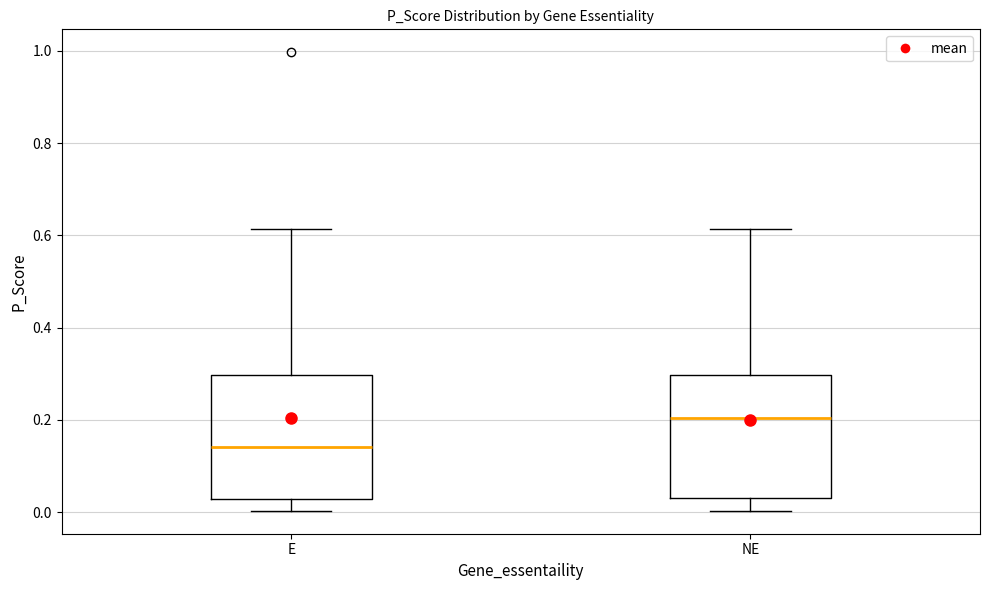

Which box has the lowest median line?

E